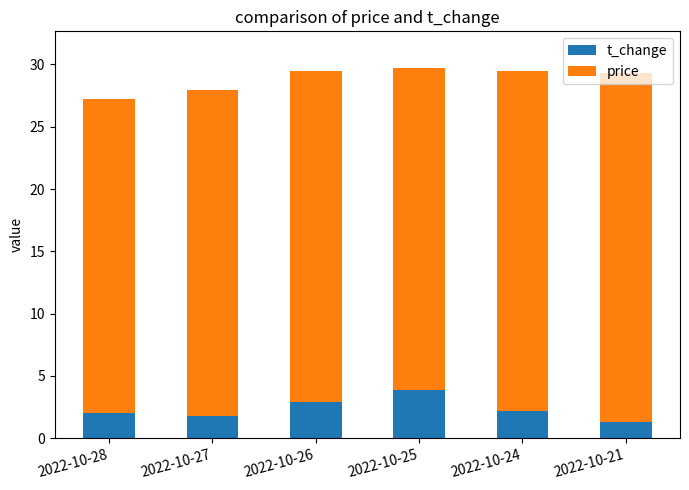

How many series are shown in this chart?

2